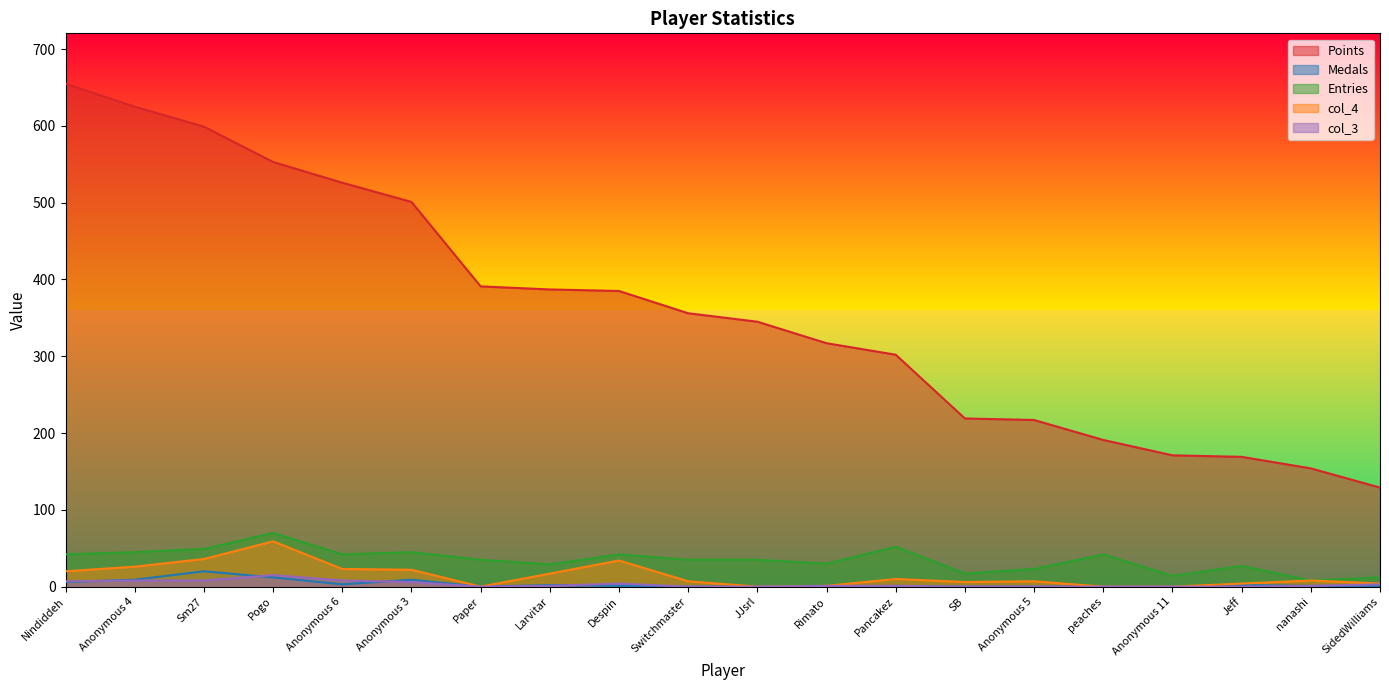

Which series has the largest total across all categories?

Points